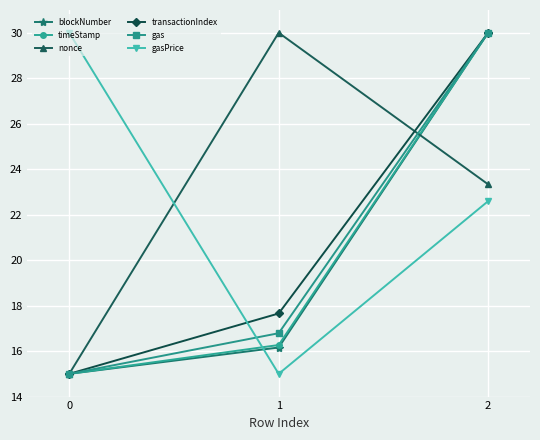

The value of gas at 0 is 15.0. True or false?

True